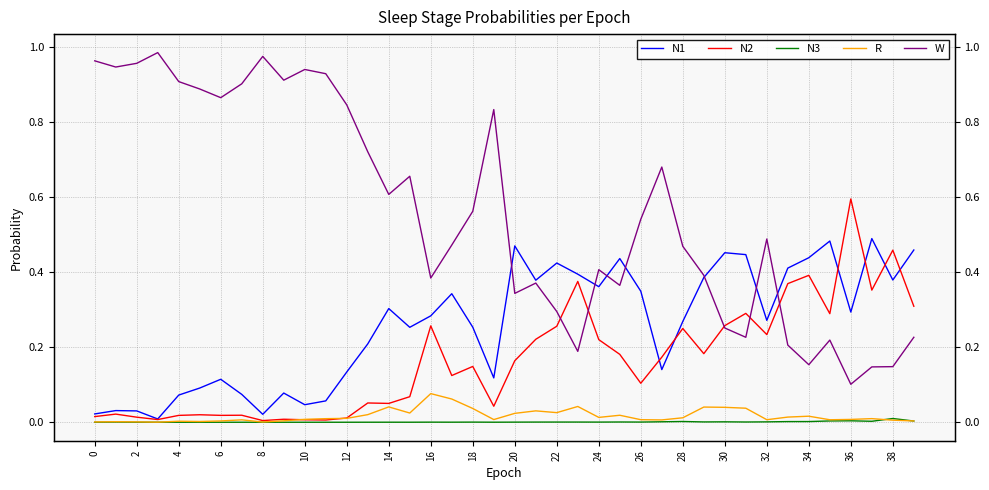

Reading left to right, transcribe all the data shown in this chart.

N1: 0.0	0.0	0.0	0.0	0.1	0.1	0.1	0.1	0.0	0.1	0.0	0.1	0.1	0.2	0.3	0.3	0.3	0.3	0.3	0.1	0.5	0.4	0.4	0.4	0.4	0.4	0.3	0.1	0.3	0.4	0.5	0.4	0.3	0.4	0.4	0.5	0.3	0.5	0.4	0.5
N2: 0.0	0.0	0.0	0.0	0.0	0.0	0.0	0.0	0.0	0.0	0.0	0.0	0.0	0.1	0.1	0.1	0.3	0.1	0.1	0.0	0.2	0.2	0.3	0.4	0.2	0.2	0.1	0.2	0.2	0.2	0.3	0.3	0.2	0.4	0.4	0.3	0.6	0.4	0.5	0.3
N3: 0.0	0.0	0.0	0.0	0.0	0.0	0.0	0.0	0.0	0.0	0.0	0.0	0.0	0.0	0.0	0.0	0.0	0.0	0.0	0.0	0.0	0.0	0.0	0.0	0.0	0.0	0.0	0.0	0.0	0.0	0.0	0.0	0.0	0.0	0.0	0.0	0.0	0.0	0.0	0.0
R: 0.0	0.0	0.0	0.0	0.0	0.0	0.0	0.0	0.0	0.0	0.0	0.0	0.0	0.0	0.0	0.0	0.1	0.1	0.0	0.0	0.0	0.0	0.0	0.0	0.0	0.0	0.0	0.0	0.0	0.0	0.0	0.0	0.0	0.0	0.0	0.0	0.0	0.0	0.0	0.0
W: 1.0	0.9	1.0	1.0	0.9	0.9	0.9	0.9	1.0	0.9	0.9	0.9	0.8	0.7	0.6	0.7	0.4	0.5	0.6	0.8	0.3	0.4	0.3	0.2	0.4	0.4	0.5	0.7	0.5	0.4	0.3	0.2	0.5	0.2	0.2	0.2	0.1	0.1	0.1	0.2